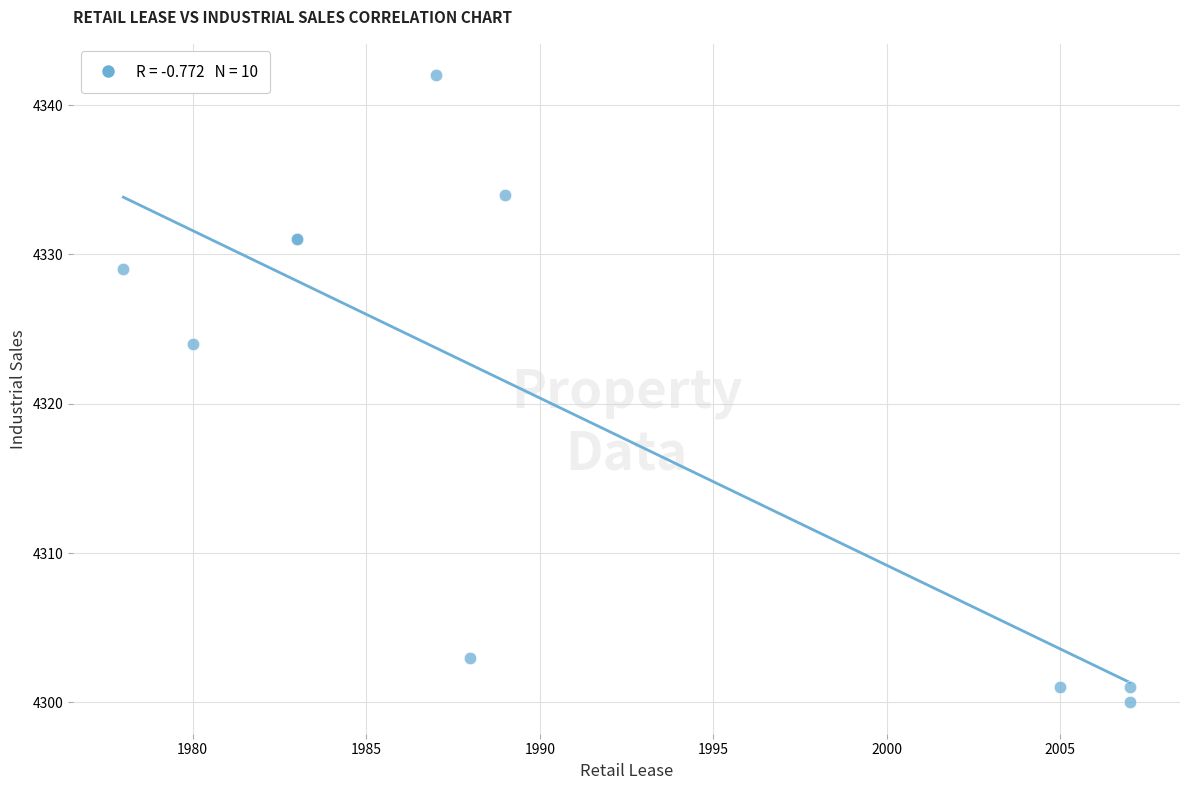

What Y value in the scatter plot is closest to 4321?

4324